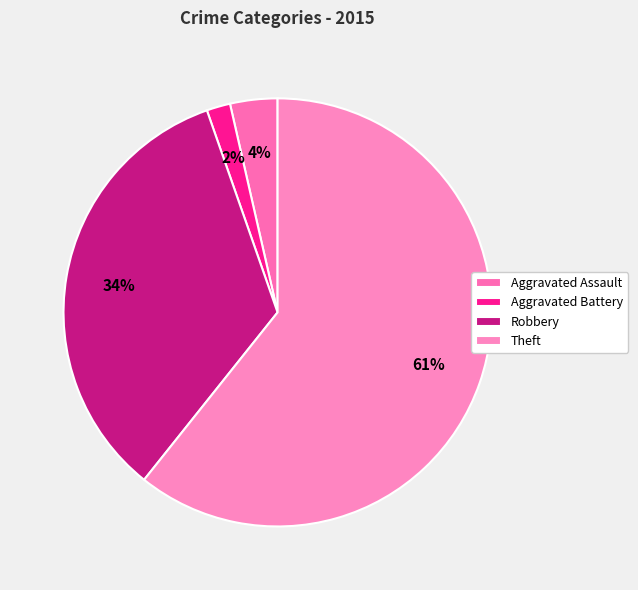

How many segments does this pie chart have?

4